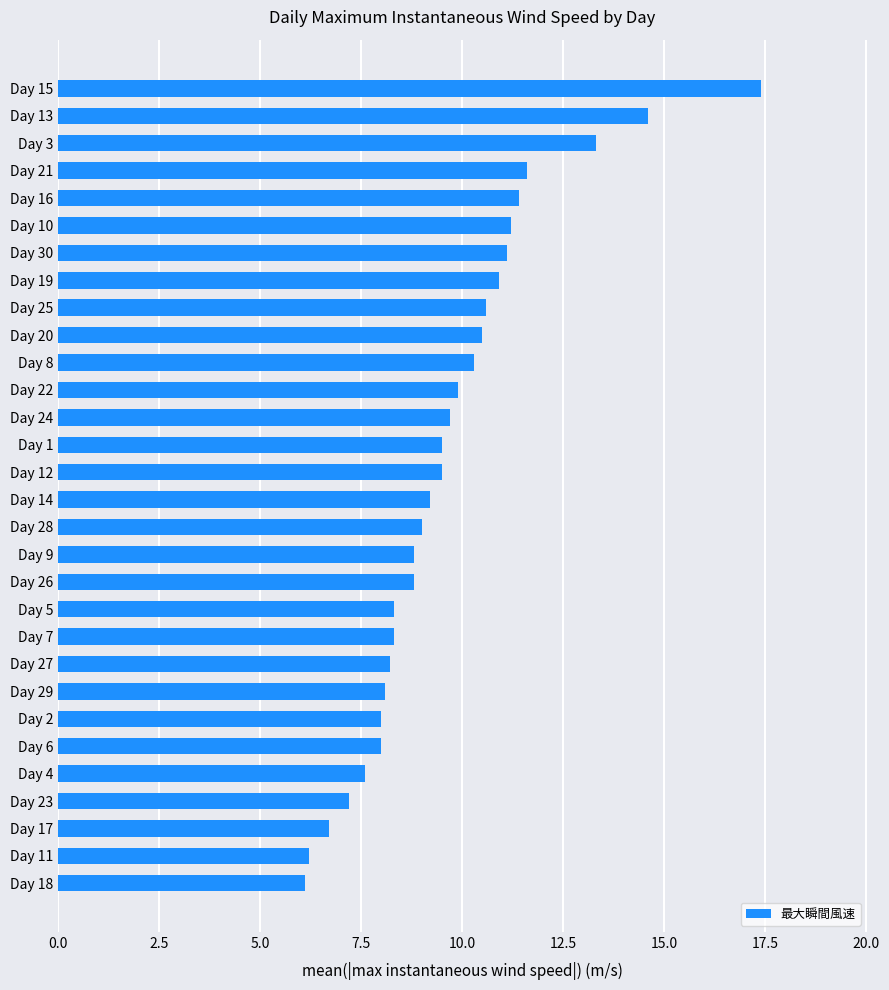

Is it true that the value at Day 24 is 9.7?

True